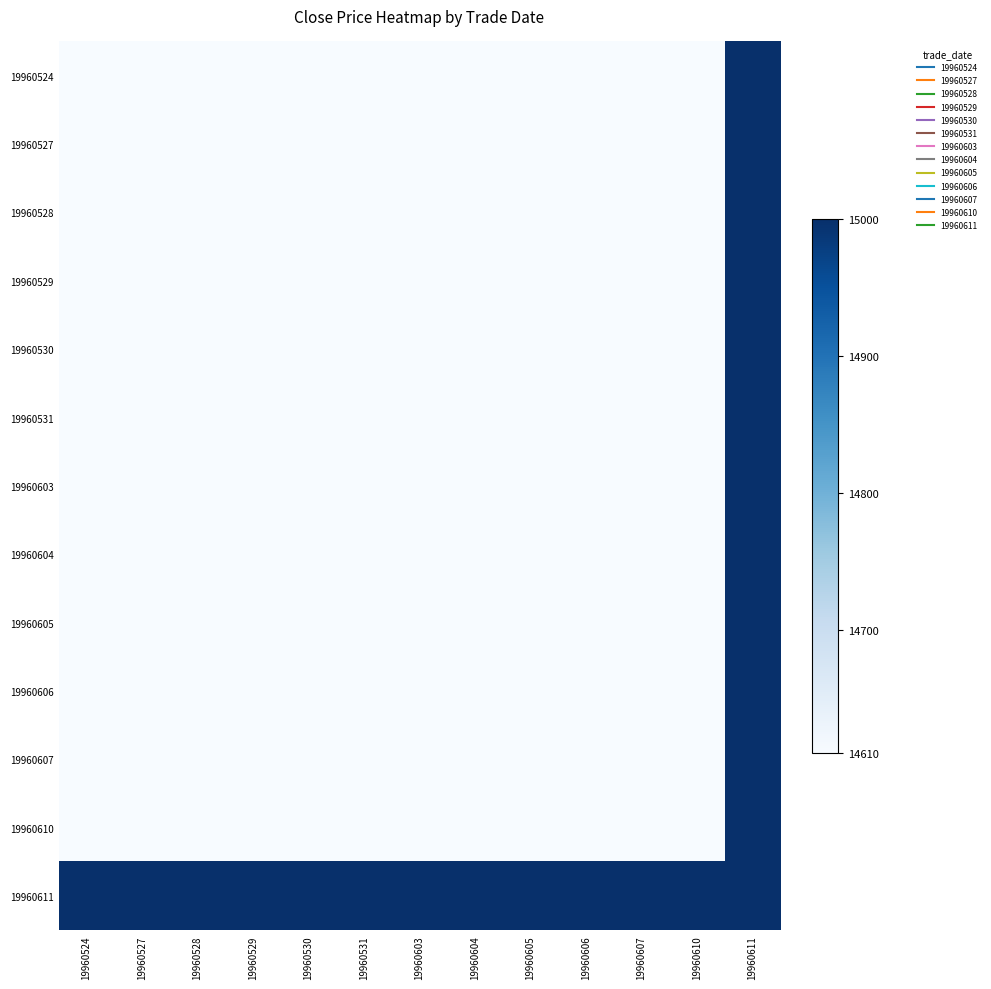

Reading left to right, what are all the values shown in this chart?

19960524: 19960524=14610	19960527=14610	19960528=14610	19960529=14610	19960530=14610	19960531=14610	19960603=14610	19960604=14610	19960605=14610	19960606=14610	19960607=14610	19960610=14610	19960611=15000
19960527: 19960524=14610	19960527=14610	19960528=14610	19960529=14610	19960530=14610	19960531=14610	19960603=14610	19960604=14610	19960605=14610	19960606=14610	19960607=14610	19960610=14610	19960611=15000
19960528: 19960524=14610	19960527=14610	19960528=14610	19960529=14610	19960530=14610	19960531=14610	19960603=14610	19960604=14610	19960605=14610	19960606=14610	19960607=14610	19960610=14610	19960611=15000
19960529: 19960524=14610	19960527=14610	19960528=14610	19960529=14610	19960530=14610	19960531=14610	19960603=14610	19960604=14610	19960605=14610	19960606=14610	19960607=14610	19960610=14610	19960611=15000
19960530: 19960524=14610	19960527=14610	19960528=14610	19960529=14610	19960530=14610	19960531=14610	19960603=14610	19960604=14610	19960605=14610	19960606=14610	19960607=14610	19960610=14610	19960611=15000
19960531: 19960524=14610	19960527=14610	19960528=14610	19960529=14610	19960530=14610	19960531=14610	19960603=14610	19960604=14610	19960605=14610	19960606=14610	19960607=14610	19960610=14610	19960611=15000
19960603: 19960524=14610	19960527=14610	19960528=14610	19960529=14610	19960530=14610	19960531=14610	19960603=14610	19960604=14610	19960605=14610	19960606=14610	19960607=14610	19960610=14610	19960611=15000
19960604: 19960524=14610	19960527=14610	19960528=14610	19960529=14610	19960530=14610	19960531=14610	19960603=14610	19960604=14610	19960605=14610	19960606=14610	19960607=14610	19960610=14610	19960611=15000
19960605: 19960524=14610	19960527=14610	19960528=14610	19960529=14610	19960530=14610	19960531=14610	19960603=14610	19960604=14610	19960605=14610	19960606=14610	19960607=14610	19960610=14610	19960611=15000
19960606: 19960524=14610	19960527=14610	19960528=14610	19960529=14610	19960530=14610	19960531=14610	19960603=14610	19960604=14610	19960605=14610	19960606=14610	19960607=14610	19960610=14610	19960611=15000
19960607: 19960524=14610	19960527=14610	19960528=14610	19960529=14610	19960530=14610	19960531=14610	19960603=14610	19960604=14610	19960605=14610	19960606=14610	19960607=14610	19960610=14610	19960611=15000
19960610: 19960524=14610	19960527=14610	19960528=14610	19960529=14610	19960530=14610	19960531=14610	19960603=14610	19960604=14610	19960605=14610	19960606=14610	19960607=14610	19960610=14610	19960611=15000
19960611: 19960524=15000	19960527=15000	19960528=15000	19960529=15000	19960530=15000	19960531=15000	19960603=15000	19960604=15000	19960605=15000	19960606=15000	19960607=15000	19960610=15000	19960611=15000